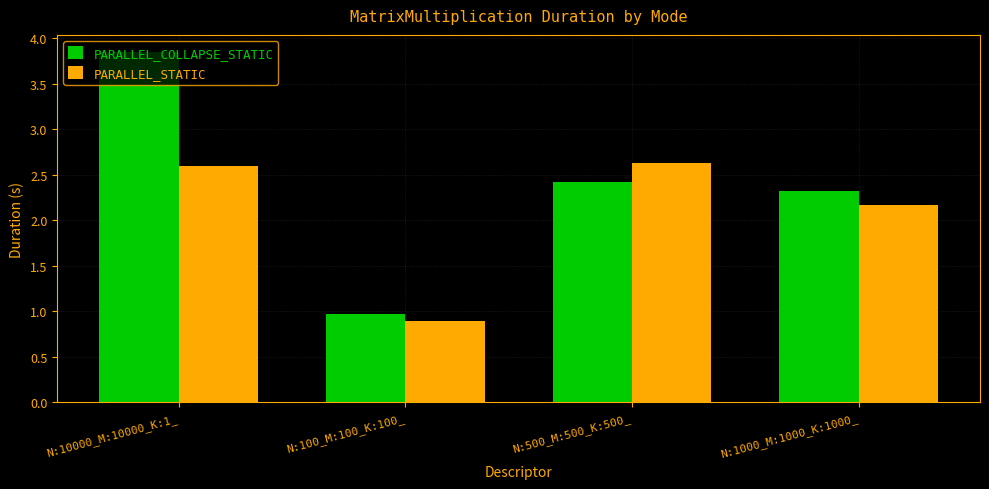

What is the total value across all series at N:1000_M:1000_K:1000_?

4.5